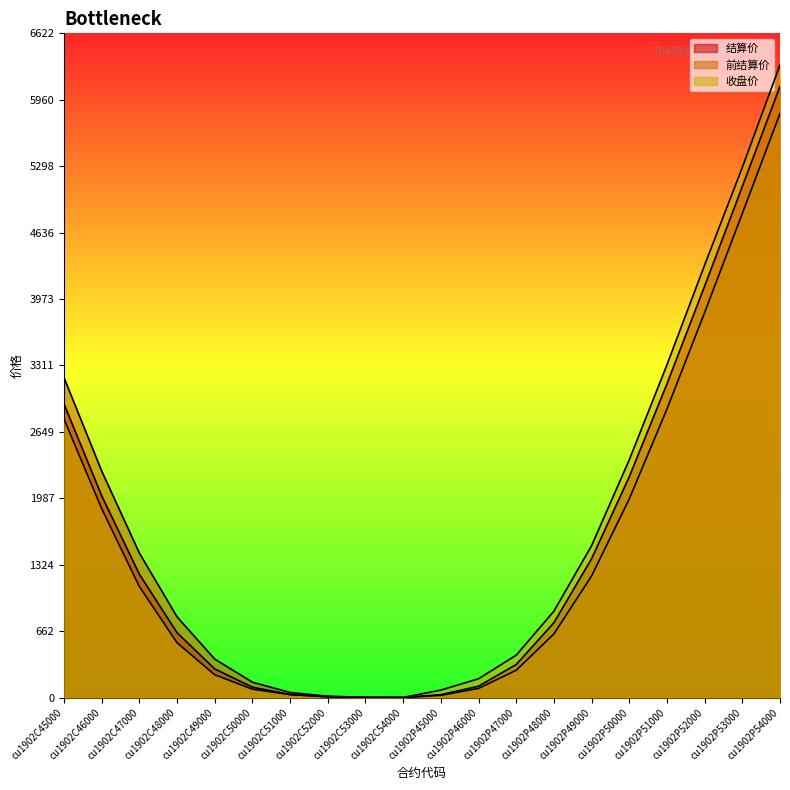

The value of 结算价 at cu1902P46000 is 114. True or false?

True